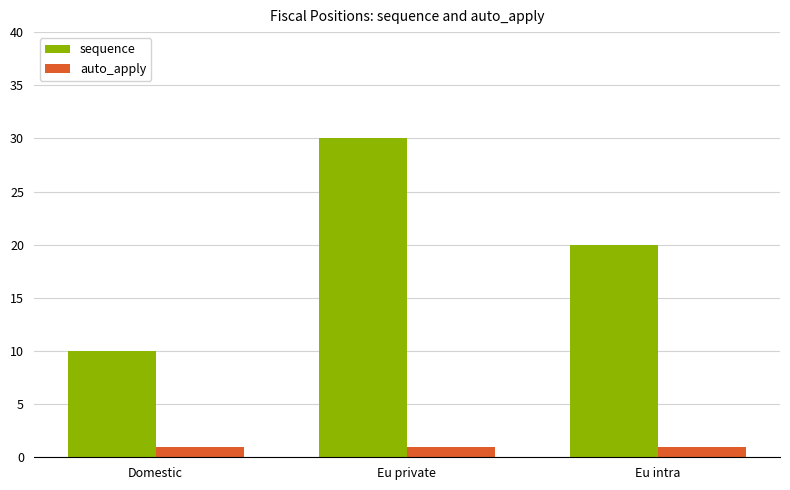

How many groups of bars are there?

3